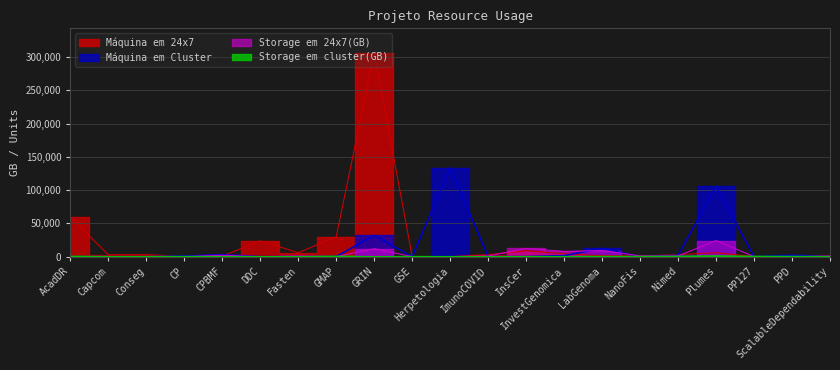

Which series ends up on top after the final intersection of Storage em cluster(GB) and Storage em 24x7(GB)?

Storage em 24x7(GB)